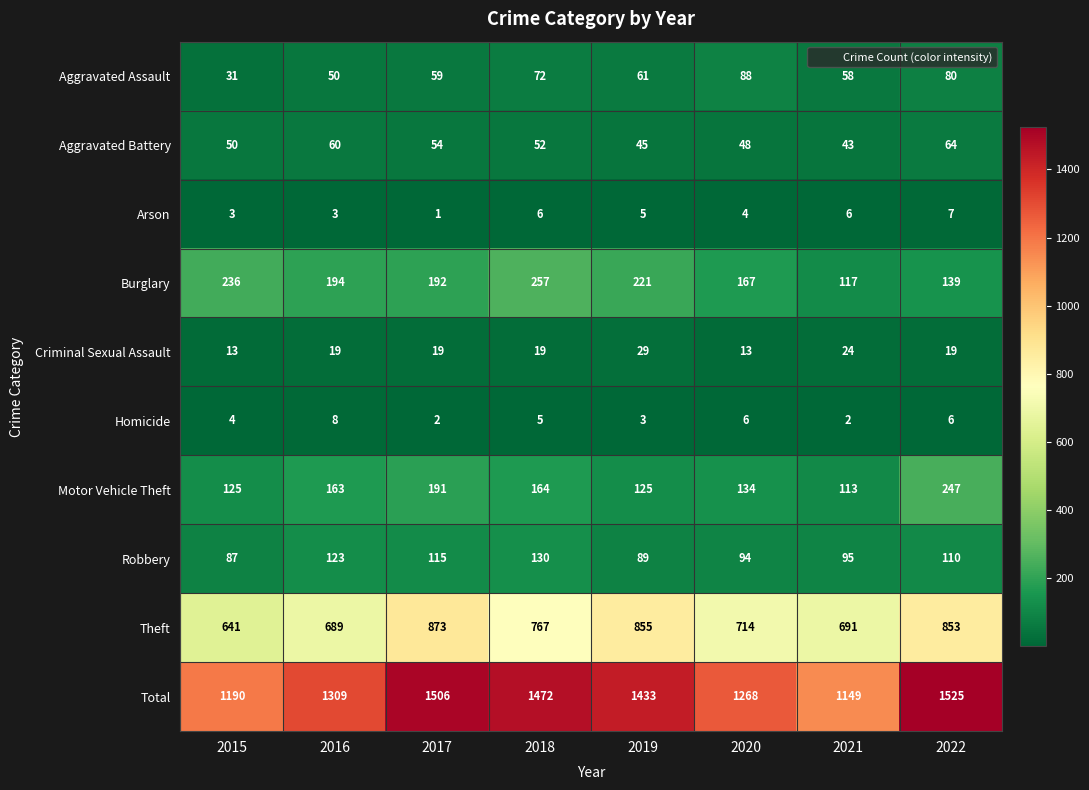

Which series has the largest total across all categories?

Total